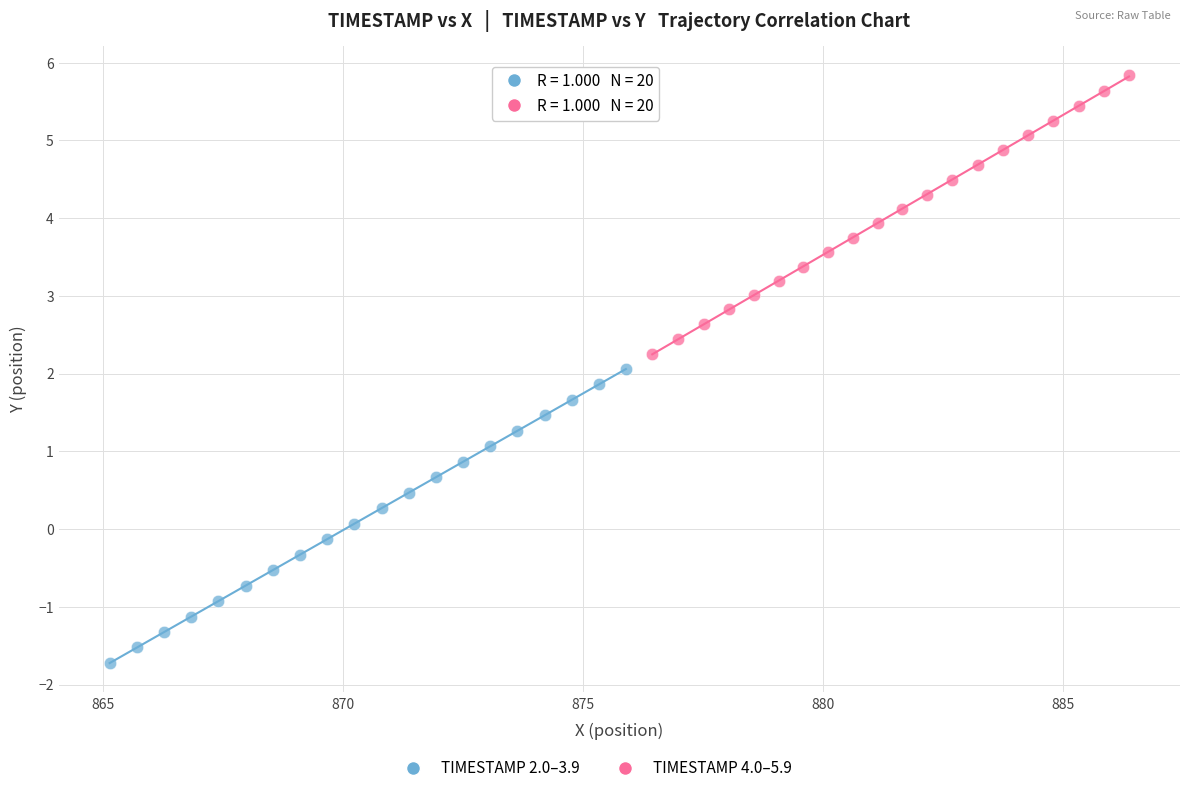

Which series contains the highest Y value?

TIMESTAMP 4.0–5.9